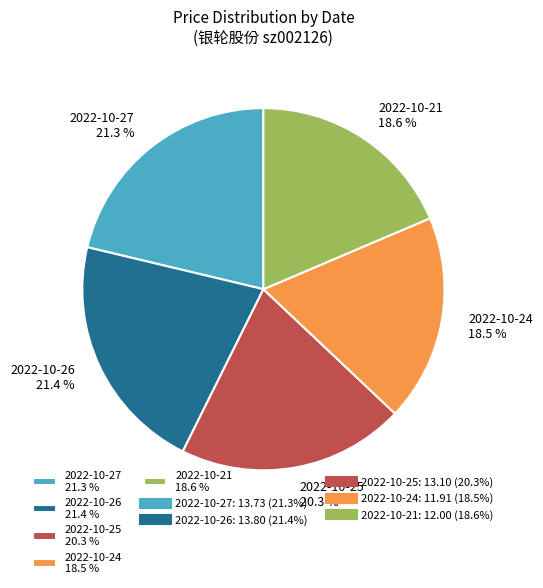

What portion of the pie excludes 2022-10-25?

79.7%